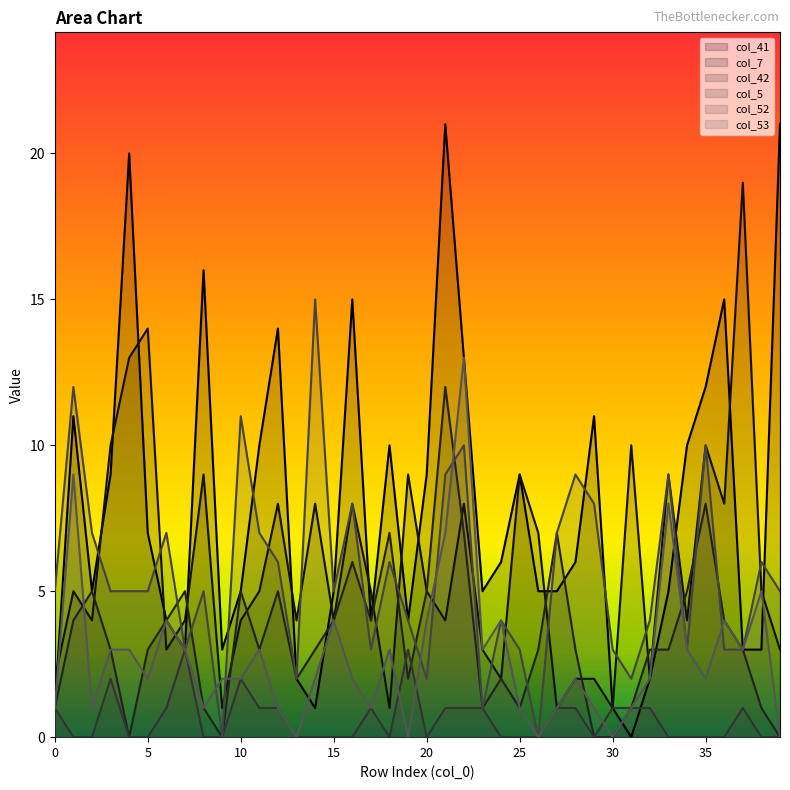

How many series are shown in this chart?

6